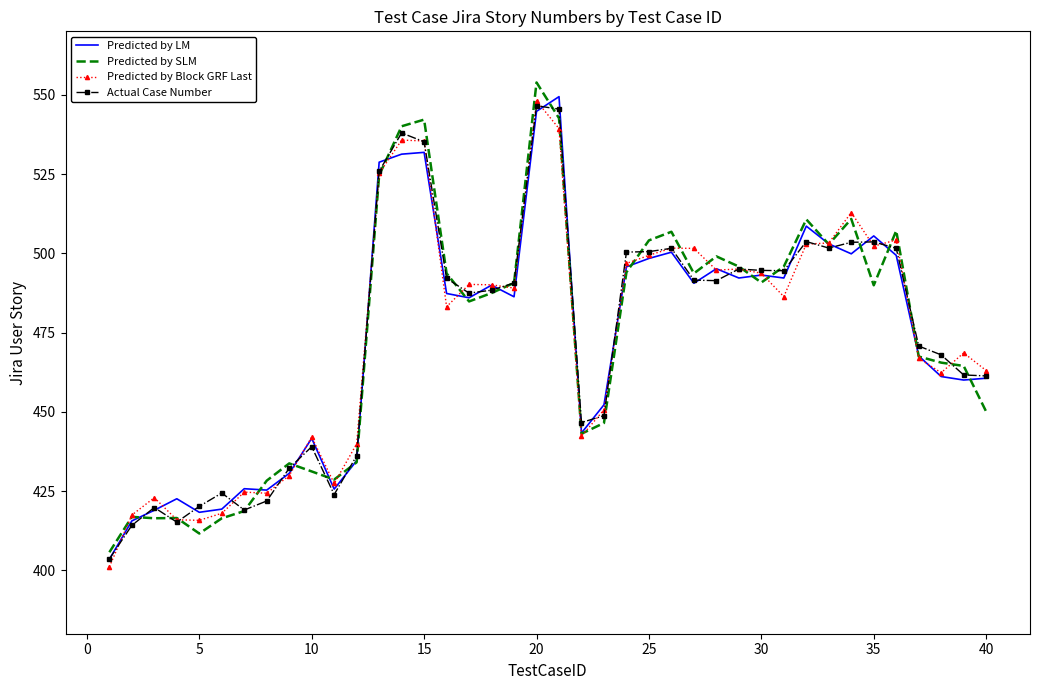

What is the highest value of the Predicted by Block GRF Last series?

548.1